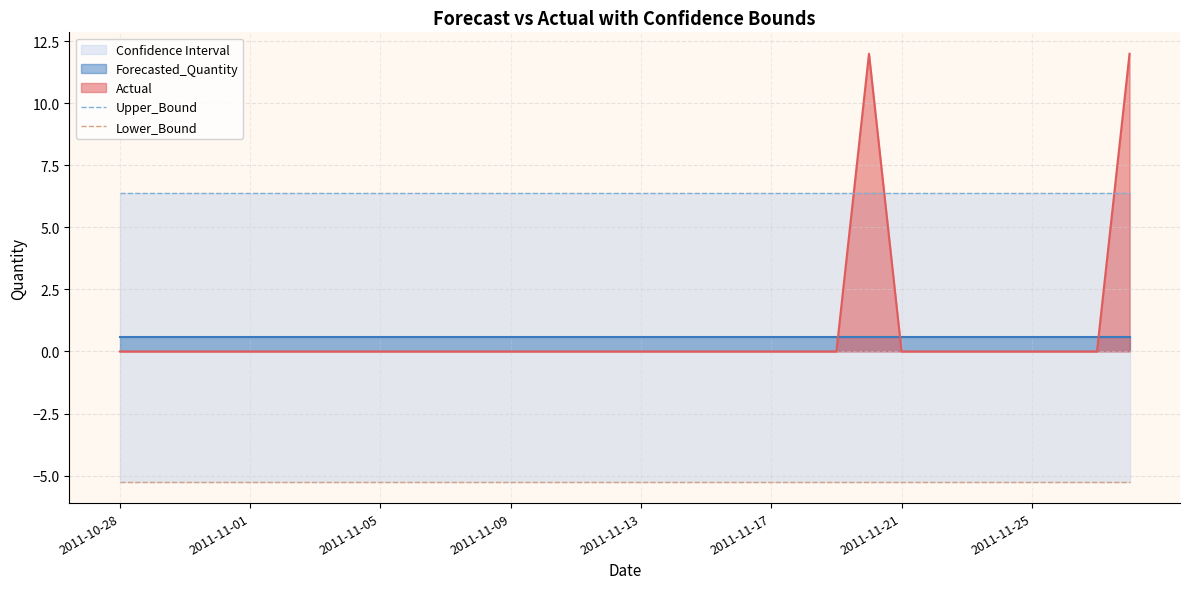

Which category has the highest value across all series?

2011-10-28